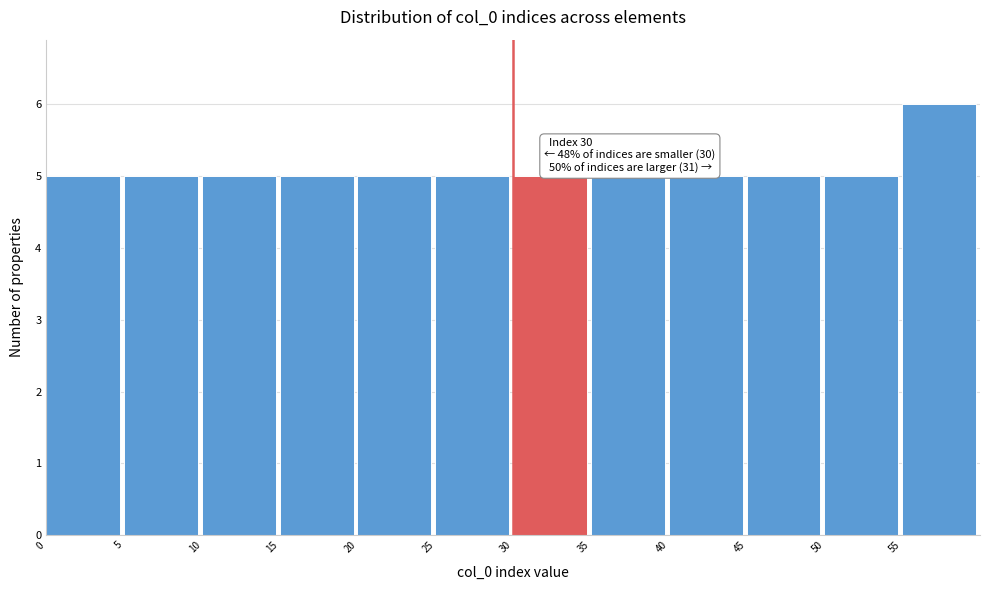

Which range on the x-axis has the tallest bar?

55 to 60